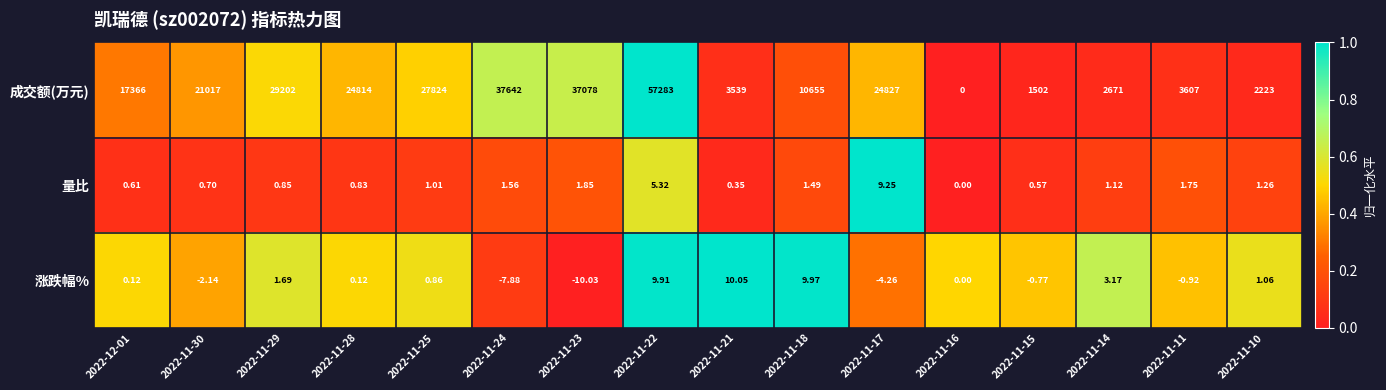

Rank the series by their maximum value, from lowest to highest.

量比, 涨跌幅%, 成交额(万元)